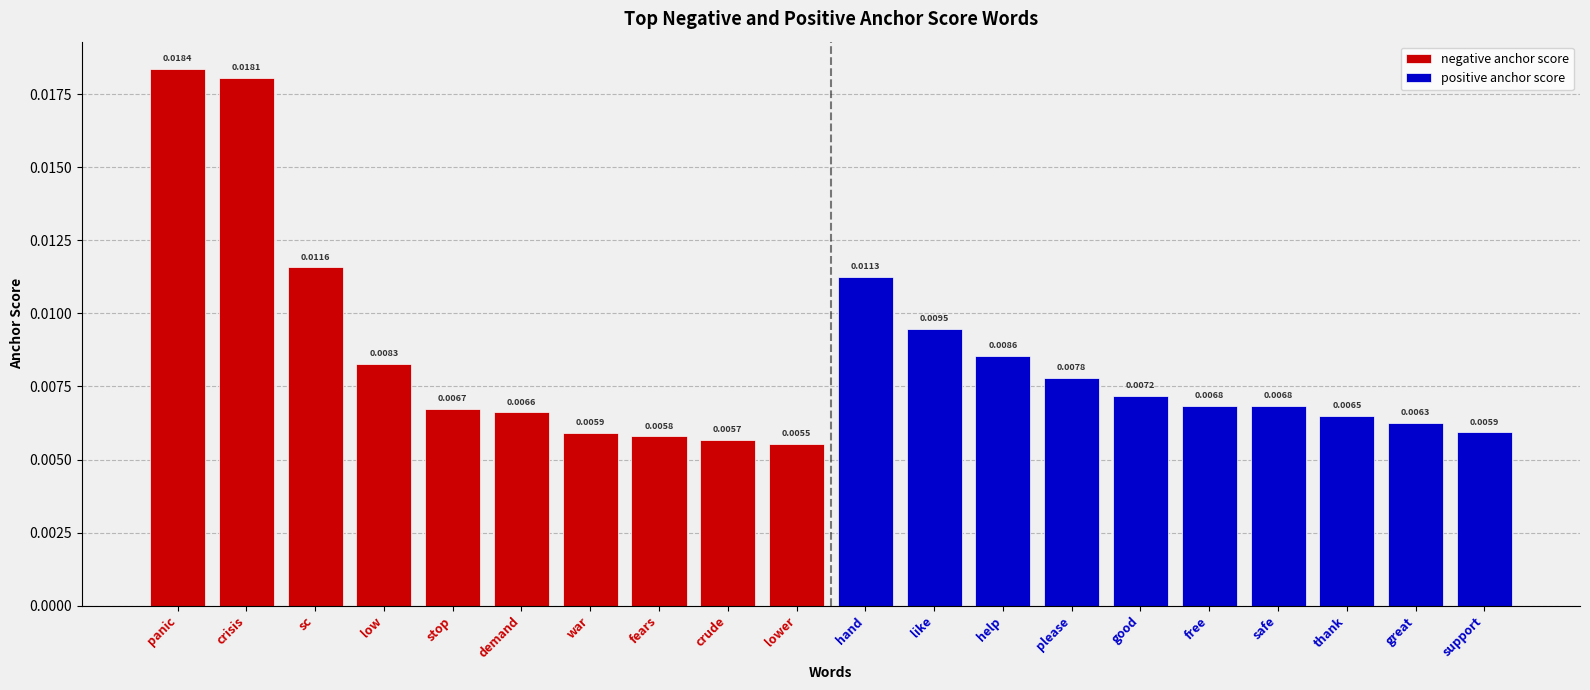

True or false: negative anchor score has a value of 0.0 at panic.

True